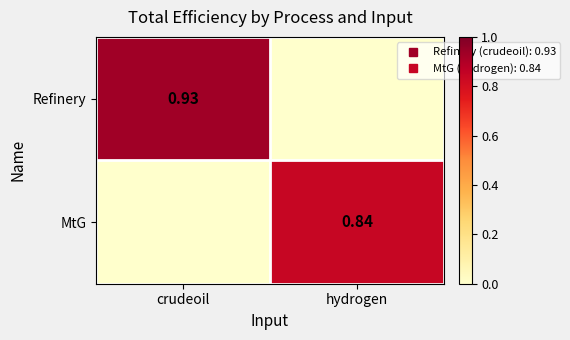

Which series has the largest total across all categories?

Refinery